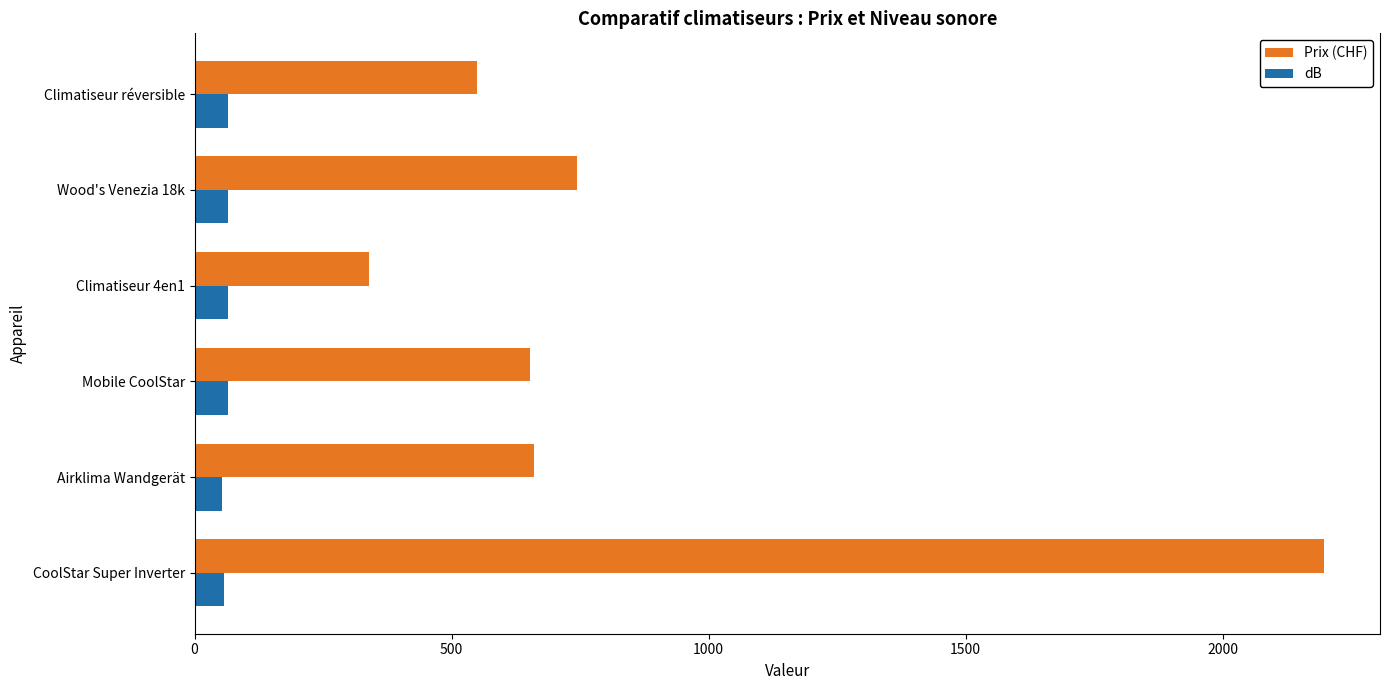

Rank the series at Climatiseur 4en1 from lowest to highest value.

dB, Prix (CHF)